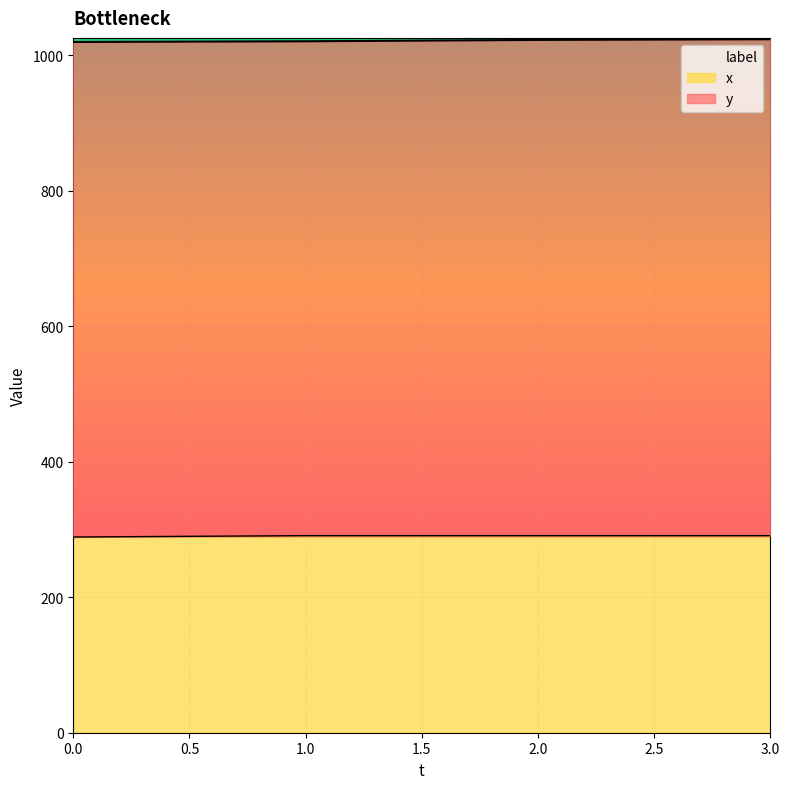

What are all the series names shown in the legend?

y, x